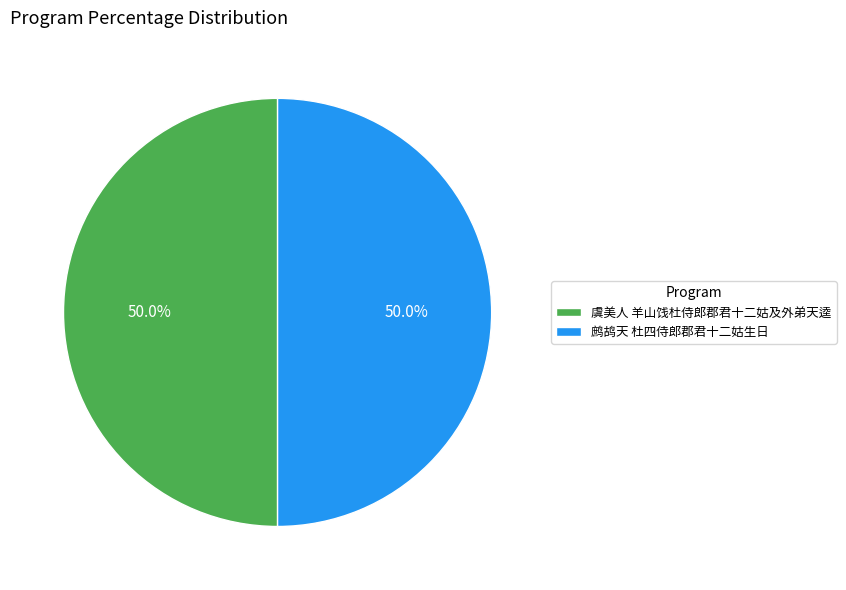

Is it true that 虞美人 羊山饯杜侍郎郡君十二姑及外弟天逵 is 55% of the pie?

False